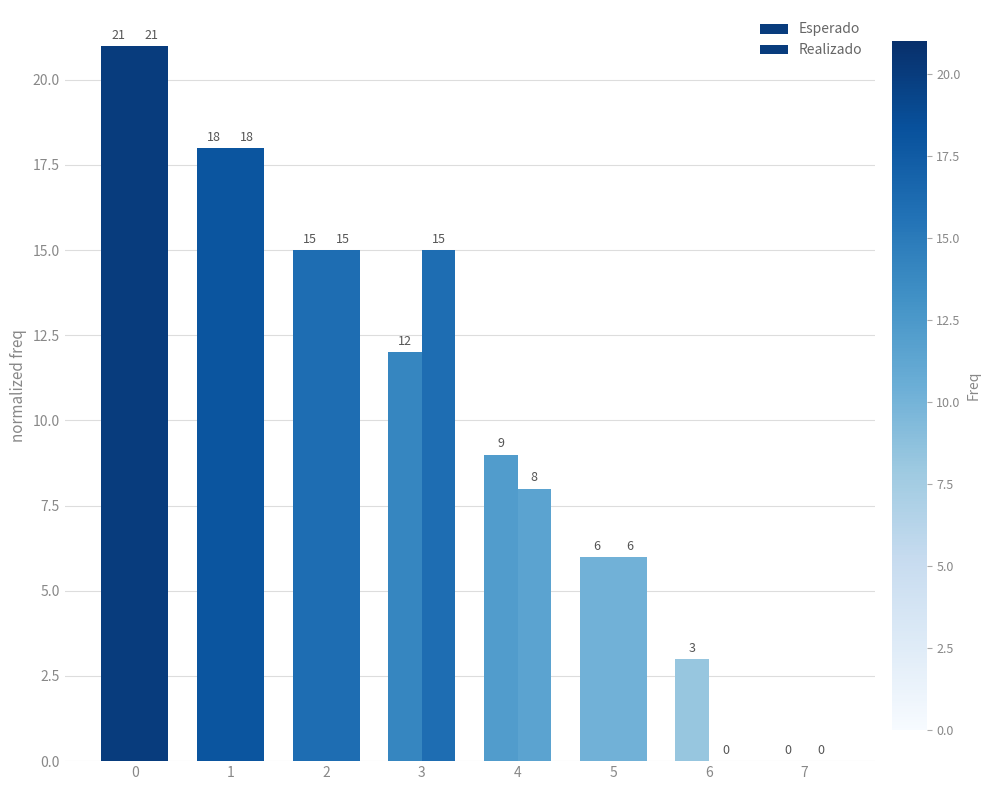

What is the difference between the second highest and minimum values in the Esperado series?

18